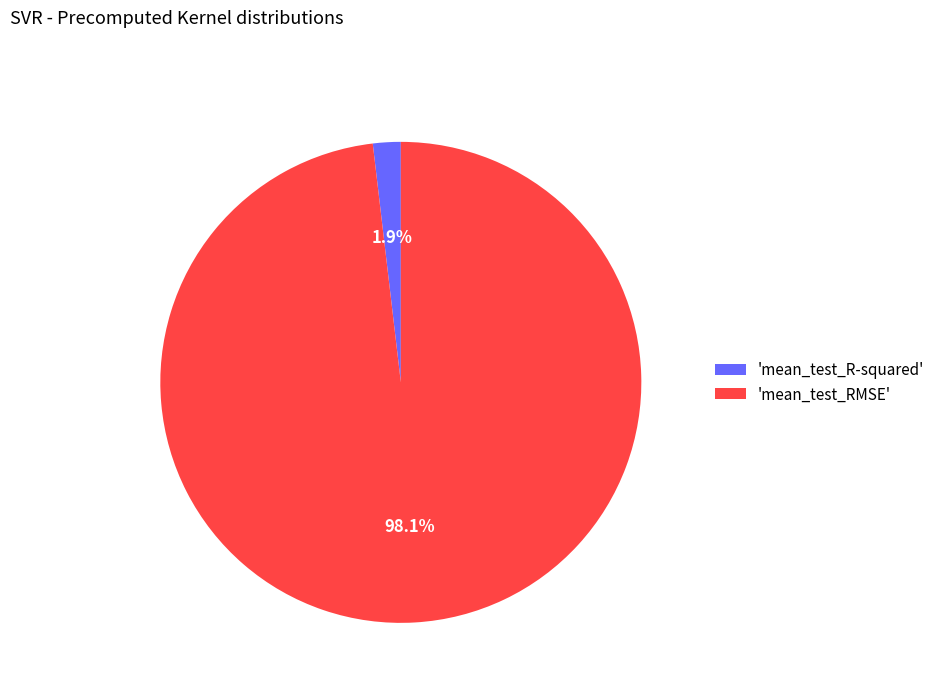

What percentage is NOT represented by 'mean_test_RMSE'?

1.9%